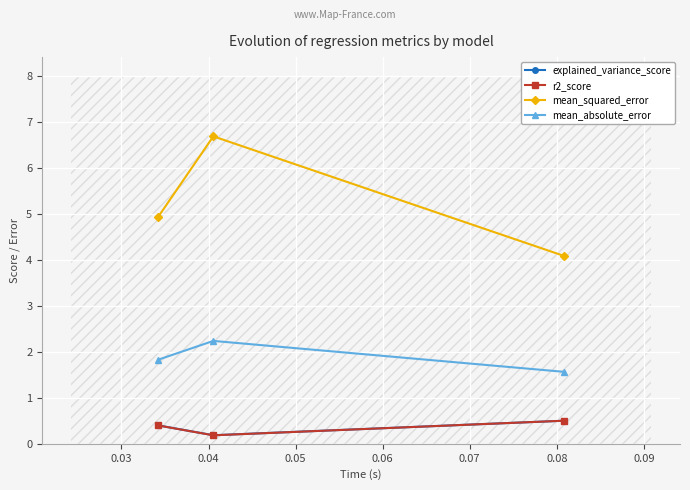

What is the highest value of the mean_absolute_error series?

2.2